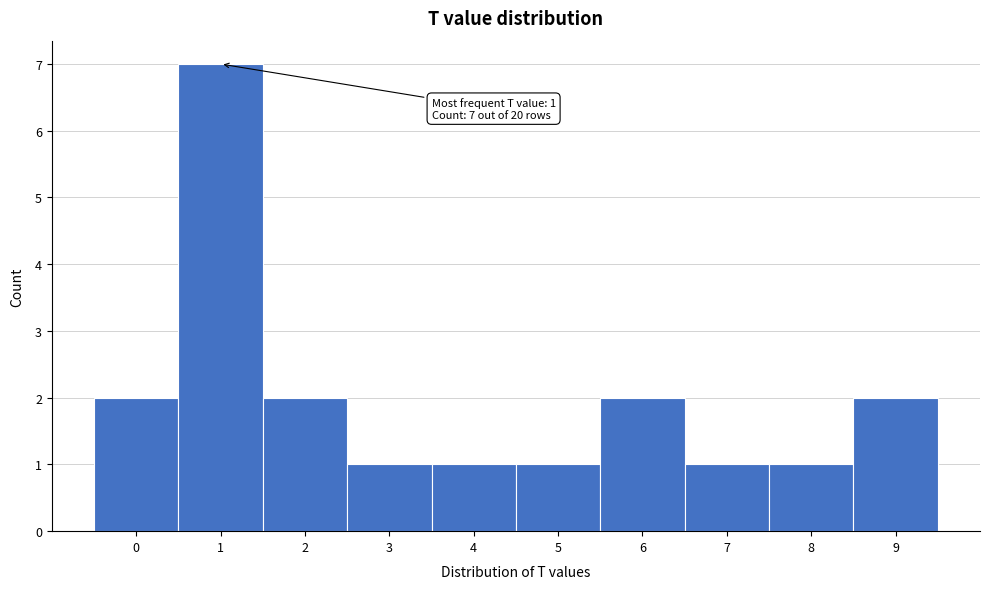

Reading right to left, transcribe all the data shown in this chart.

2	1	1	2	1	1	1	2	7	2